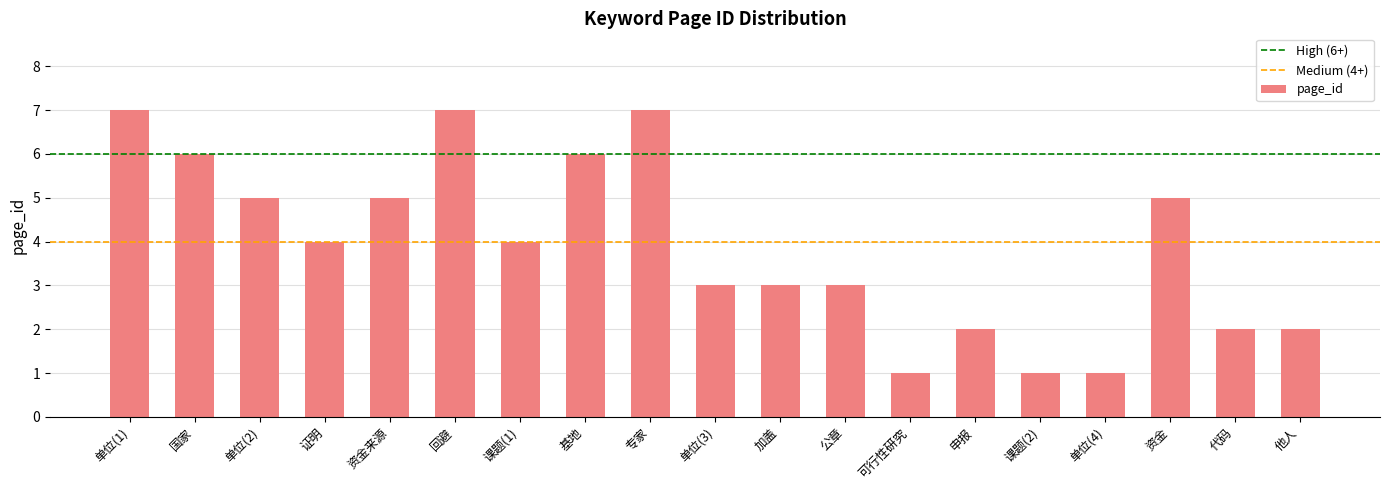

How many bars are there in total?

19